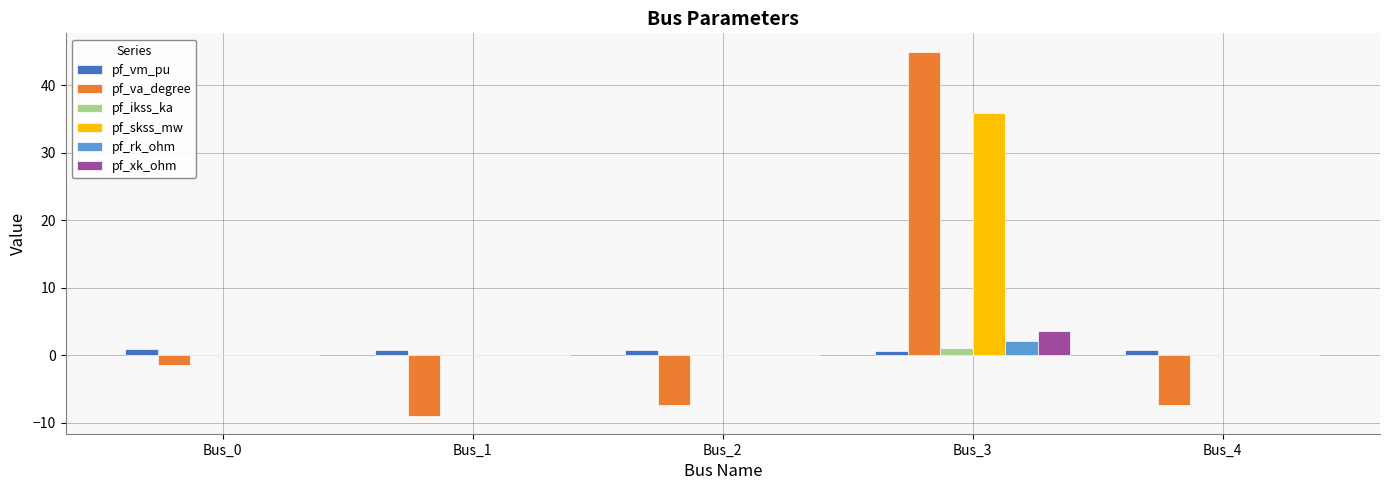

What is the highest value of the pf_xk_ohm series?

3.6